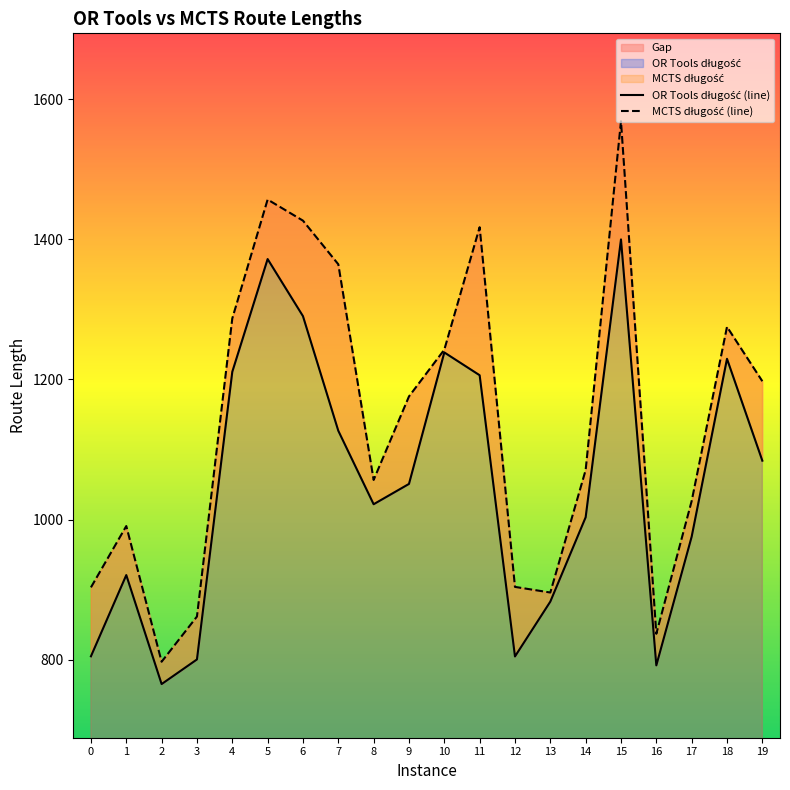

The value of OR Tools długość at 7 is 1565.0. True or false?

False